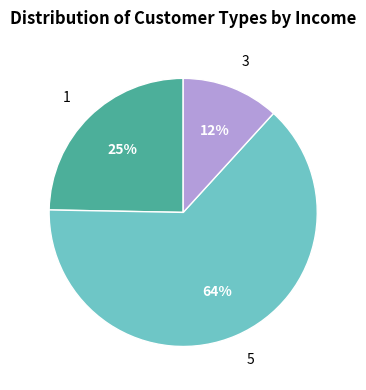

Rank the categories by value from highest to lowest.

5, 1, 3